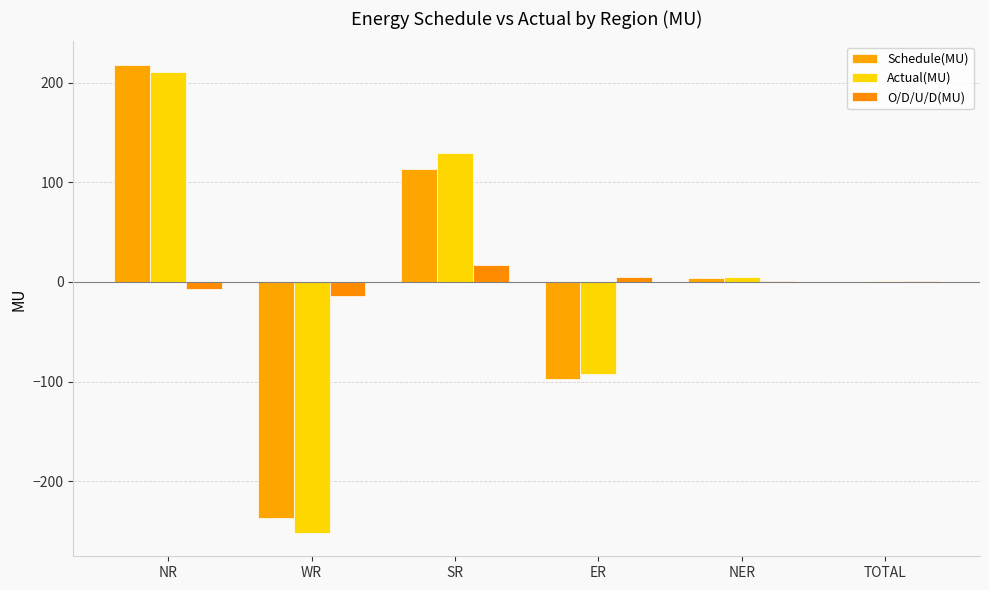

How many data points in Schedule(MU) are above 3?

3